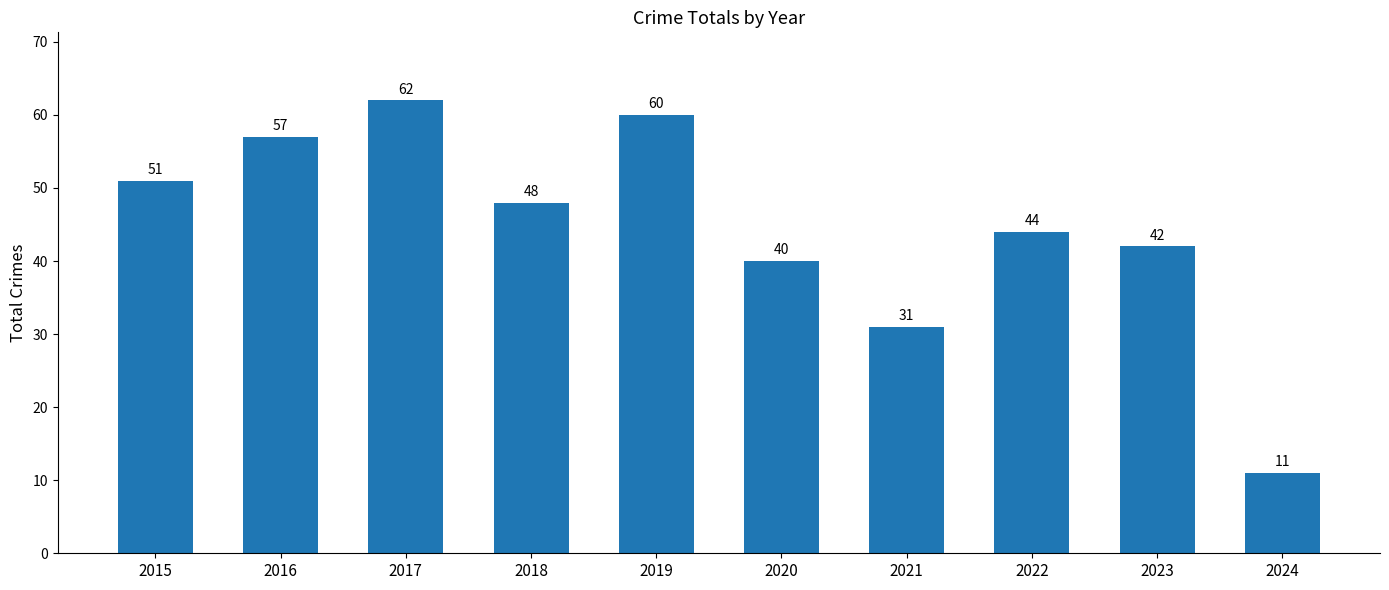

What is the approximate value at 2023, to the nearest 5?

40